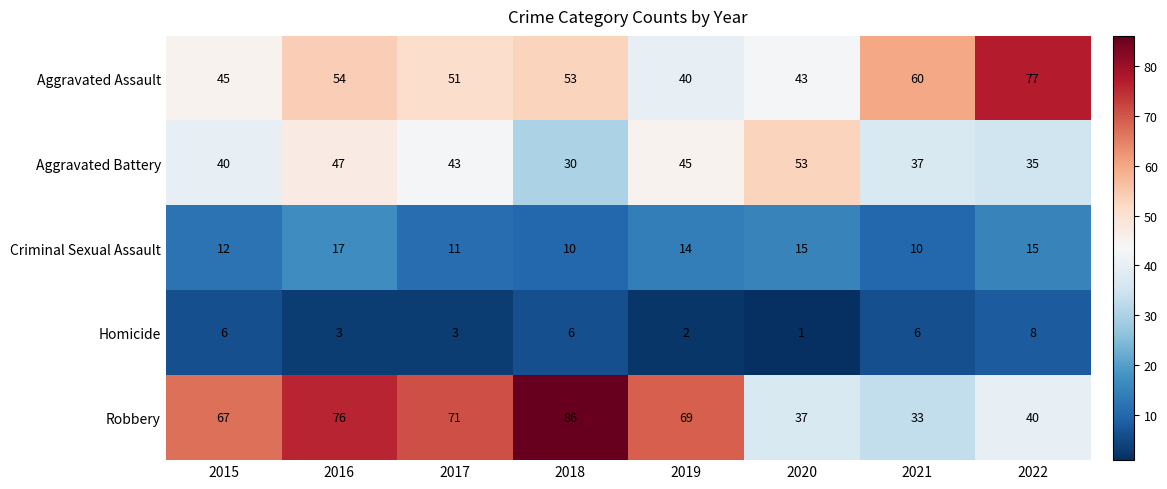

Which category has the lowest value across all series?

2020